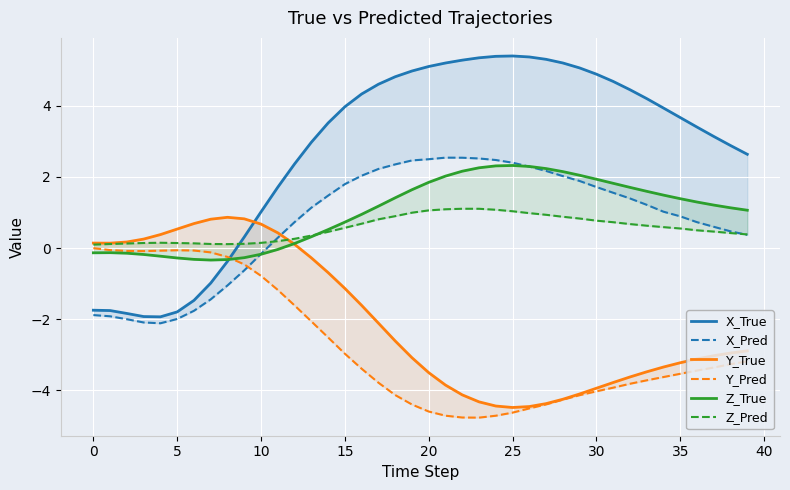

What is the label of the 38th point from the left?

37